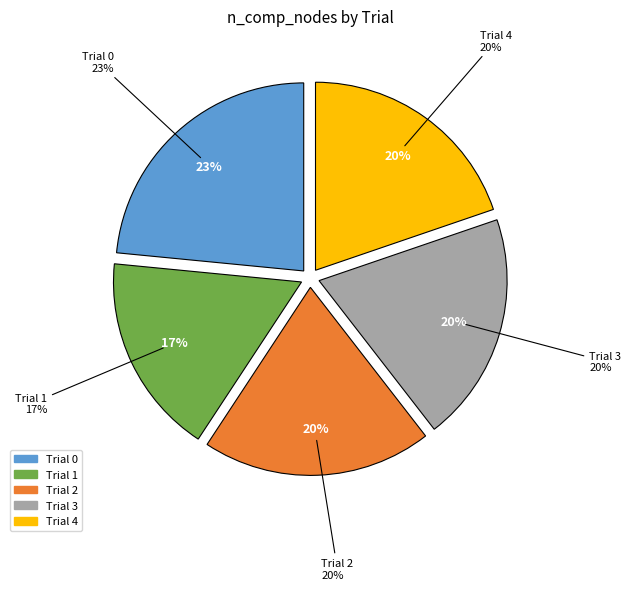

Combined, what portion of the pie is Trial 4 and Trial 2?

39.5%